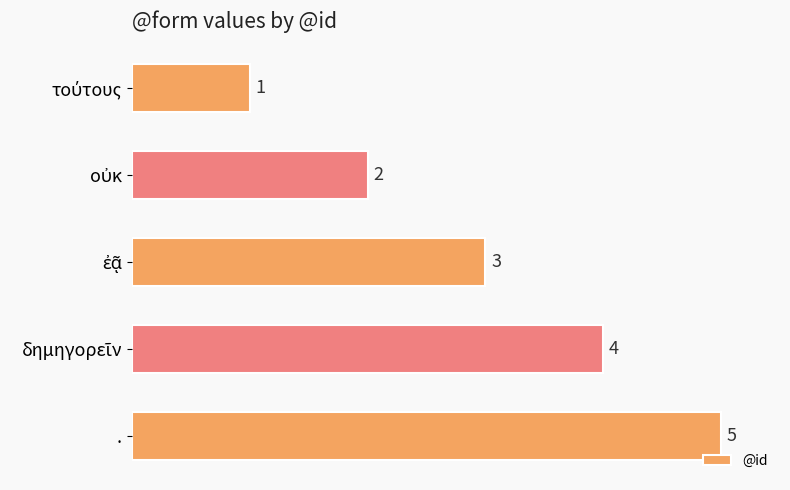

What is the greatest value displayed?

5